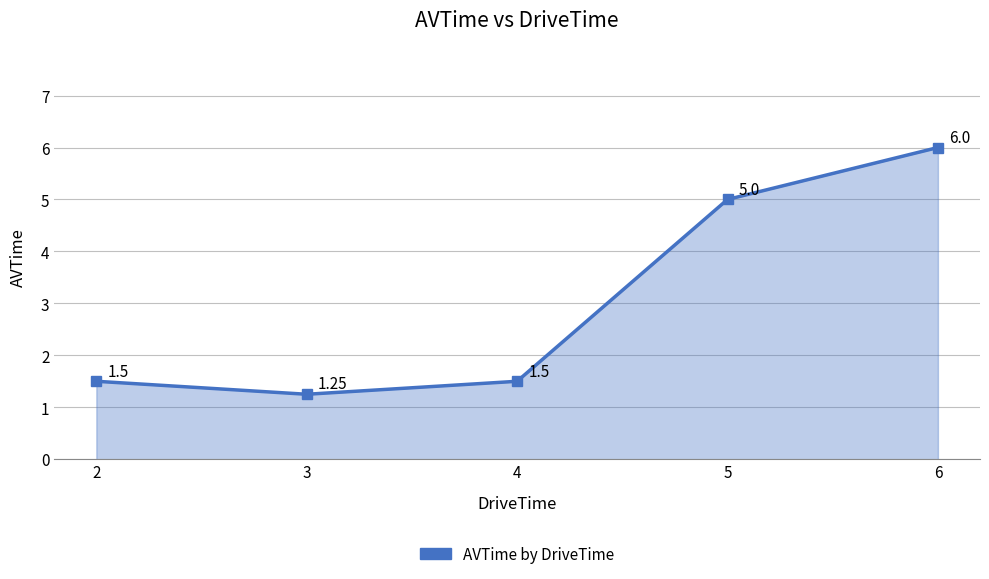

How many interior local valleys (lower than both neighbors) does the data have?

1